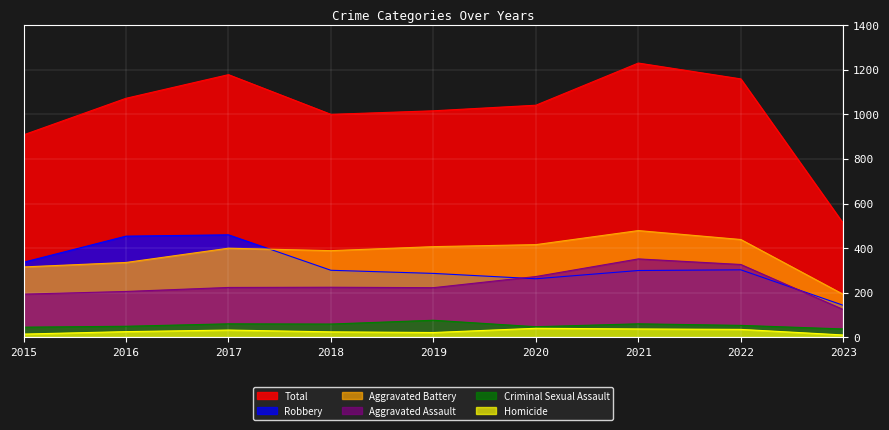

The Aggravated Battery series shows 479 at 2021. True or false?

True